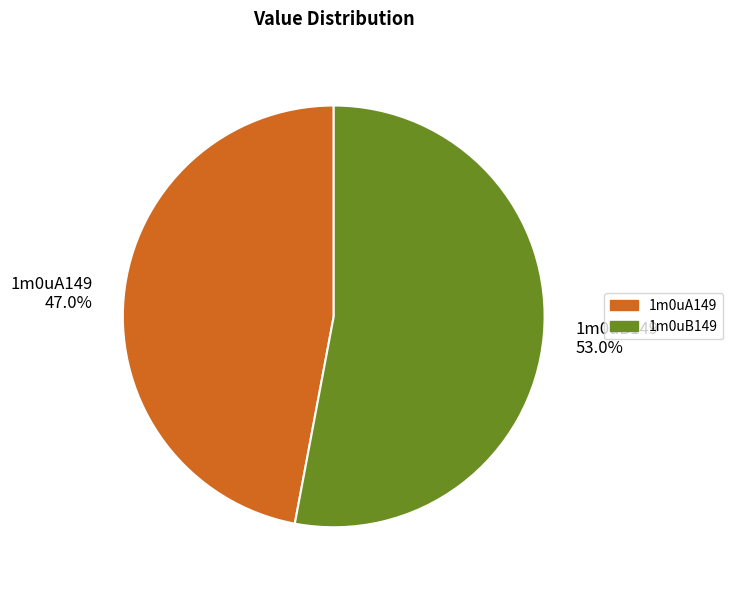

Combined, what portion of the pie is 1m0uA149 and 1m0uB149?

100.0%